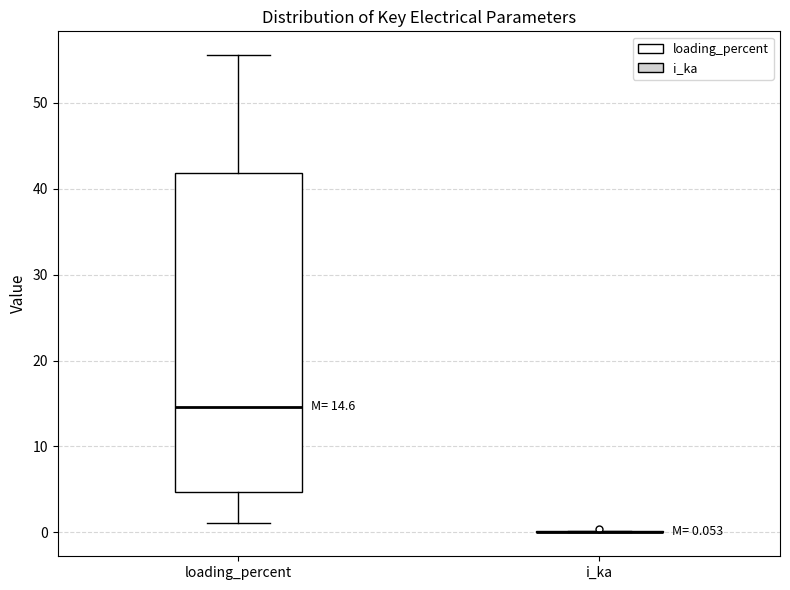

Which box is the tallest, from its lower edge to its upper edge?

loading_percent